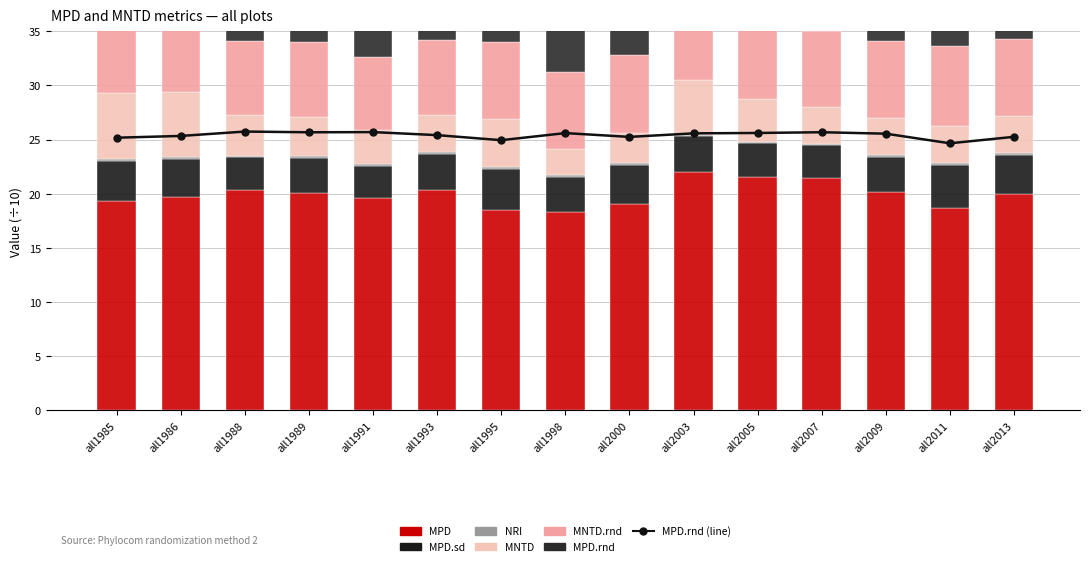

How many groups of bars are there?

15